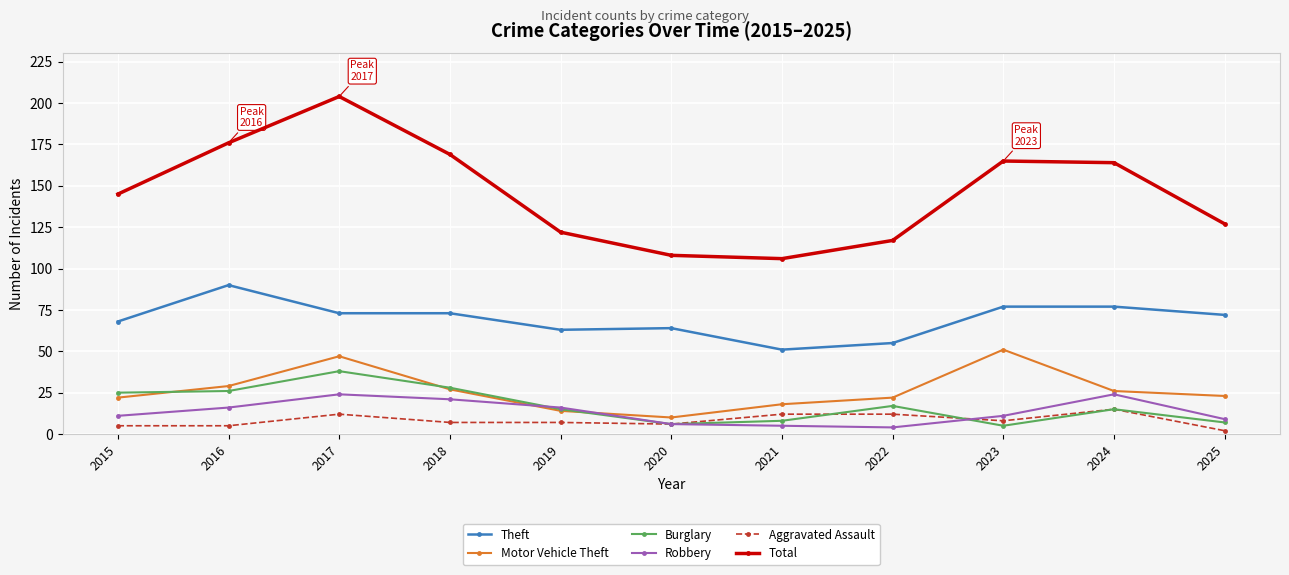

At how many categories does at least one series exceed 170?

2